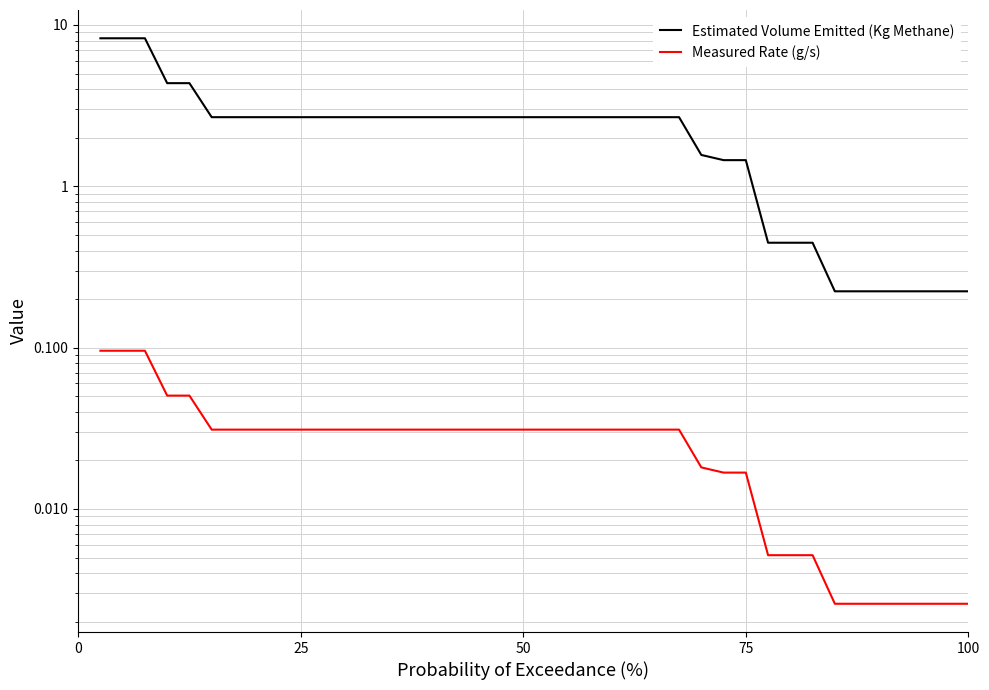

True or false: Measured Rate (g/s) has more than 2 points higher than both neighbors.

False